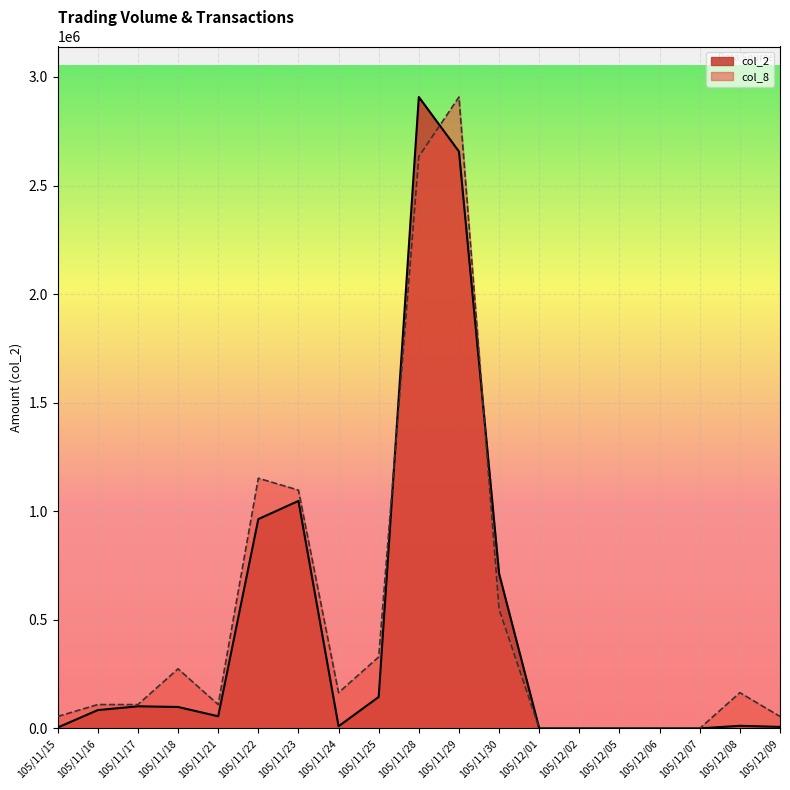

Where does the col_8 series first go above 109727?

105/11/16